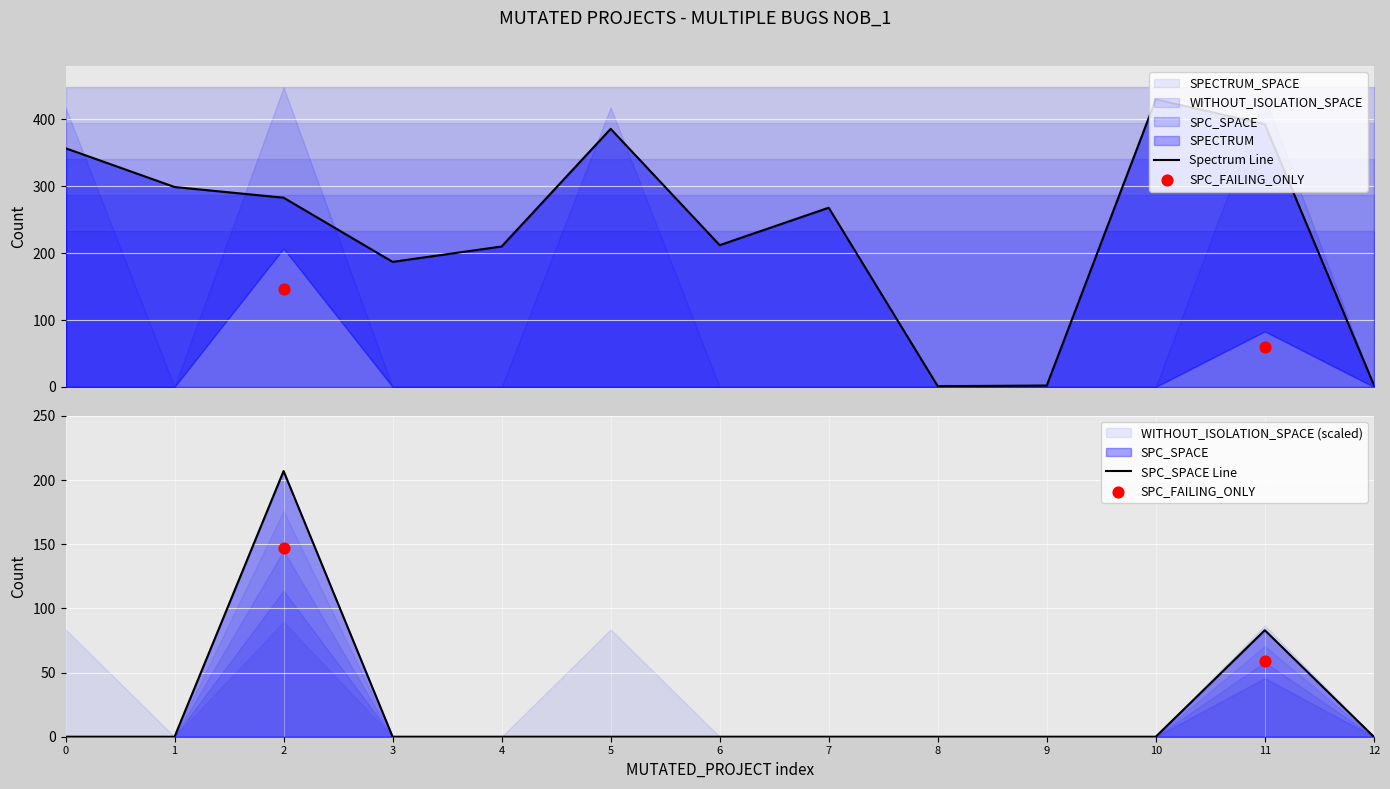

Which series has the largest total across all categories?

SPECTRUM